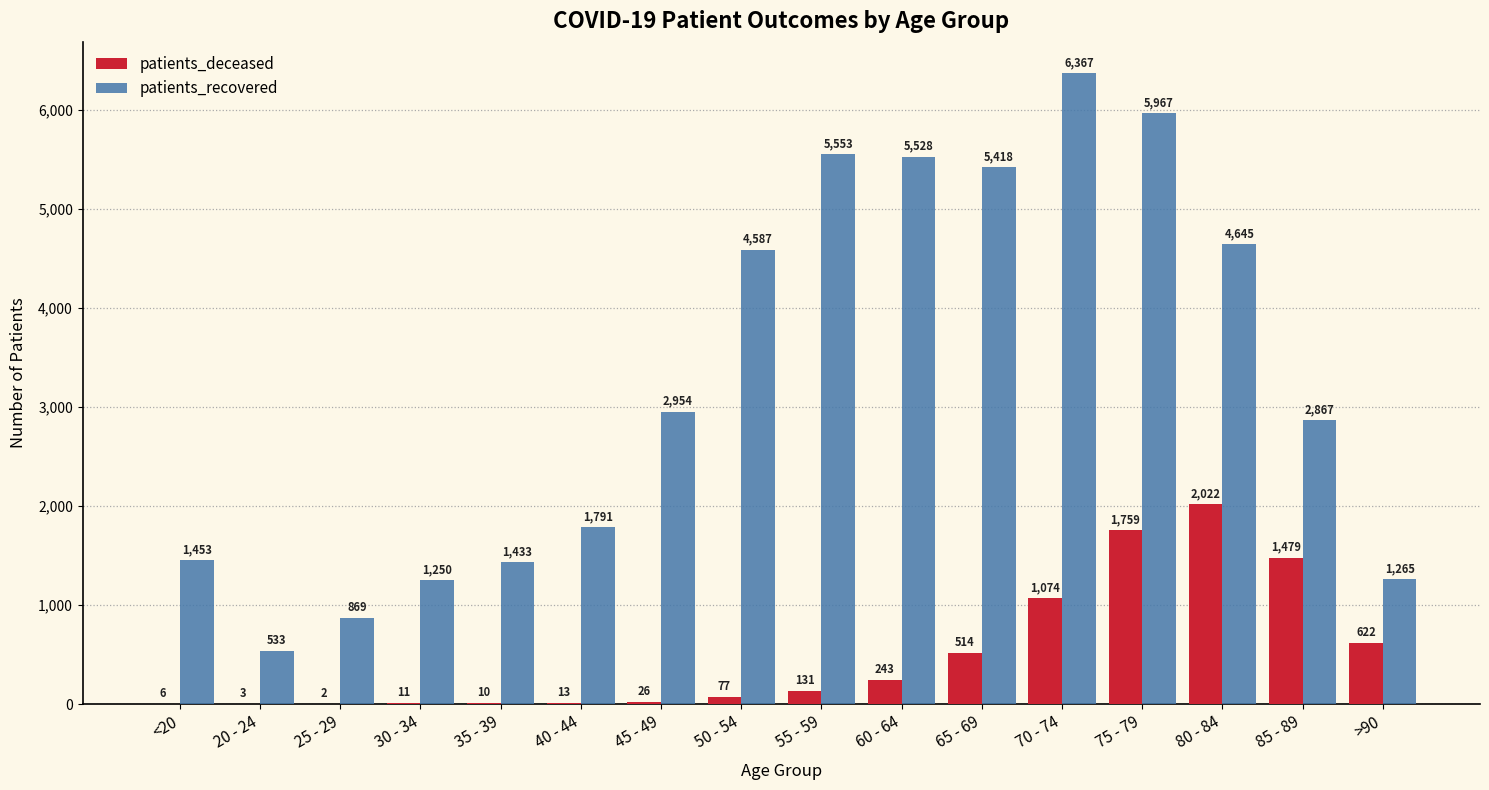

What is the sum of the patients_deceased values at 65 - 69 and 55 - 59?

645